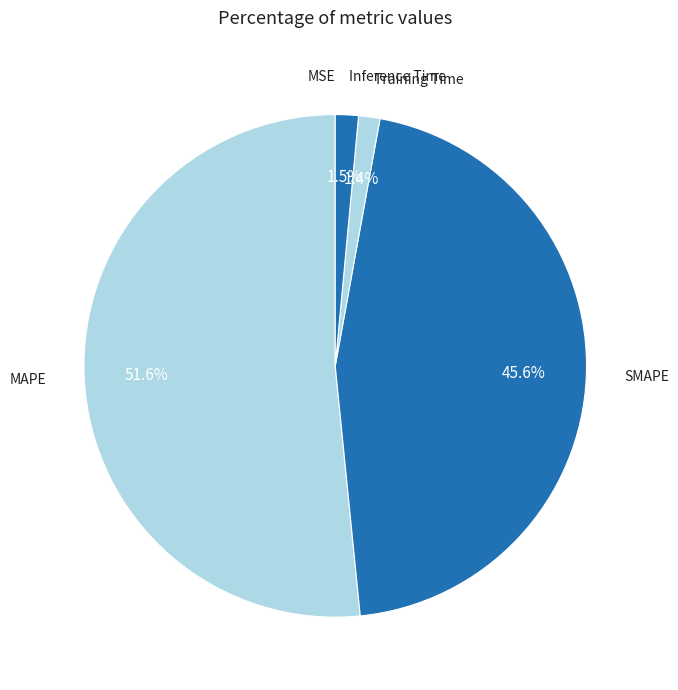

To the nearest percent, what is the difference between the largest and smallest slice percentages?

52%